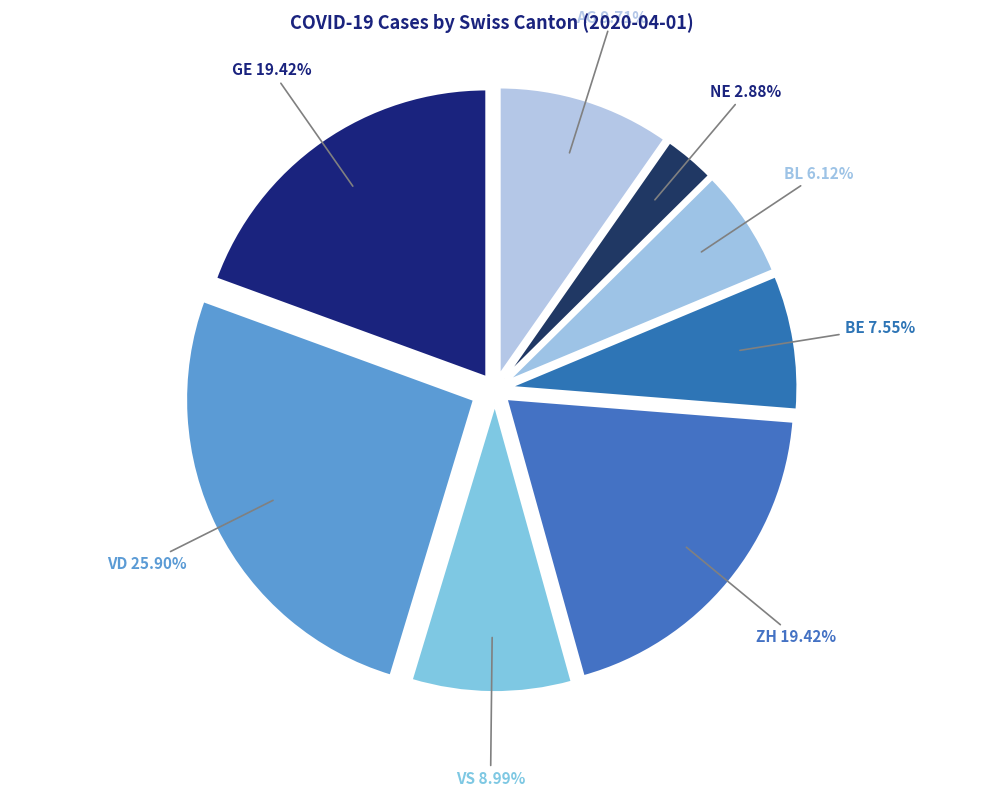

To the nearest percent, what is the difference between the BL and GE slice percentages?

13%